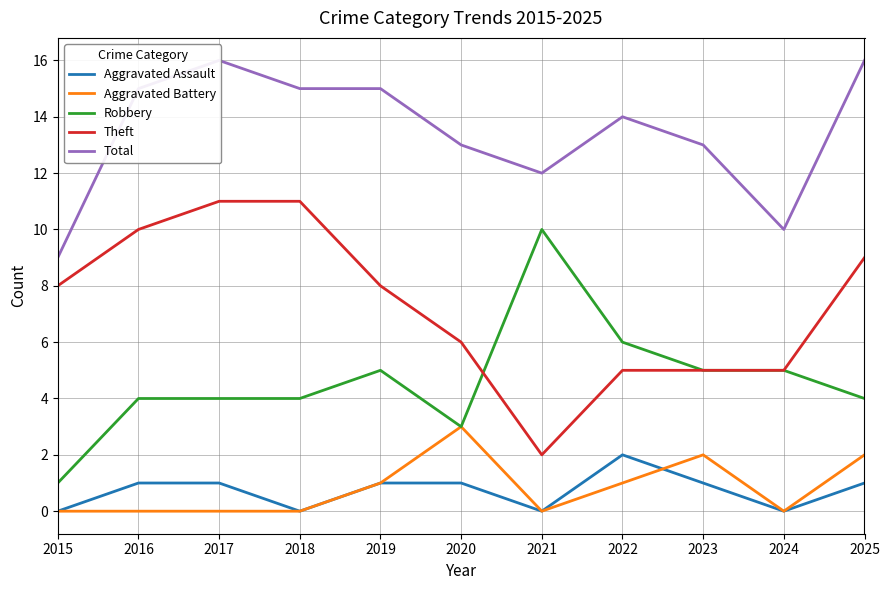

The value of Robbery at 2024 is 5. True or false?

True